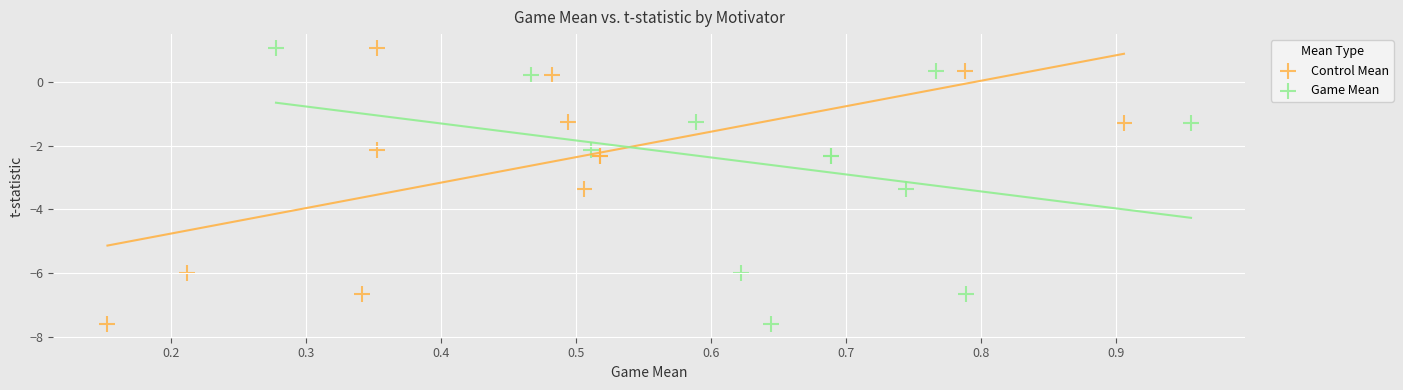

What are all the series names shown in the legend?

Control Mean, Game Mean